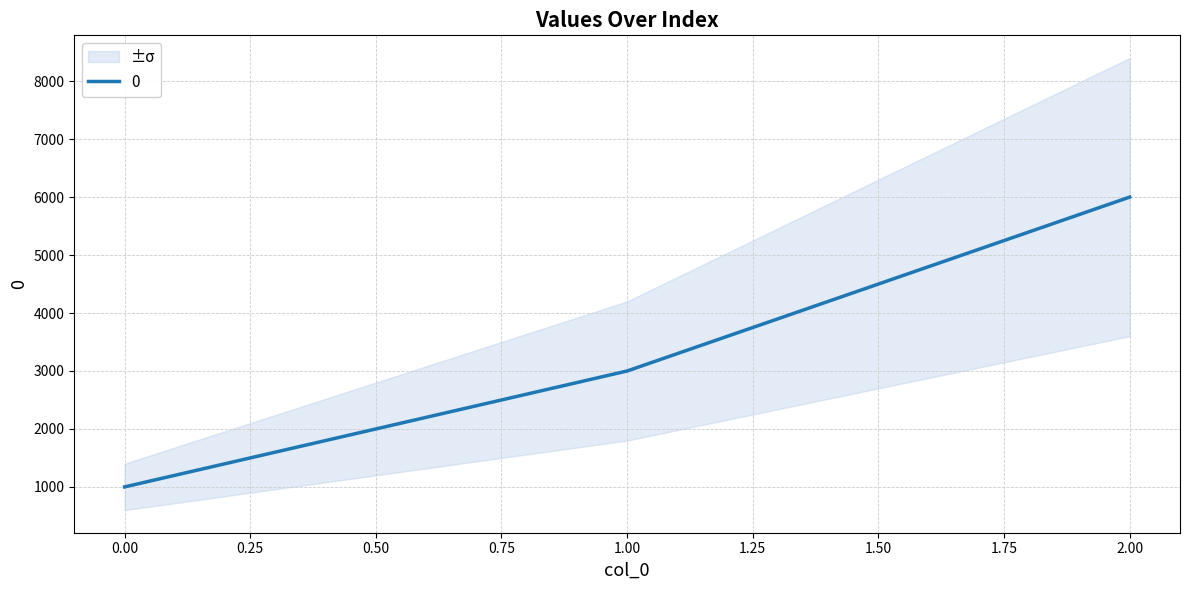

Reading left to right, extract all data points from this chart.

0=1000	1=3000	2=6000